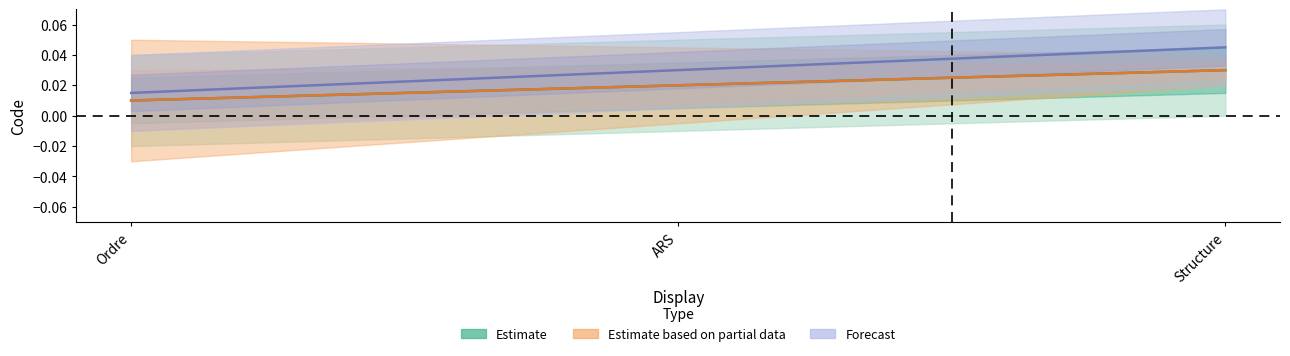

The value of Estimate at Structure is 0.0. True or false?

True